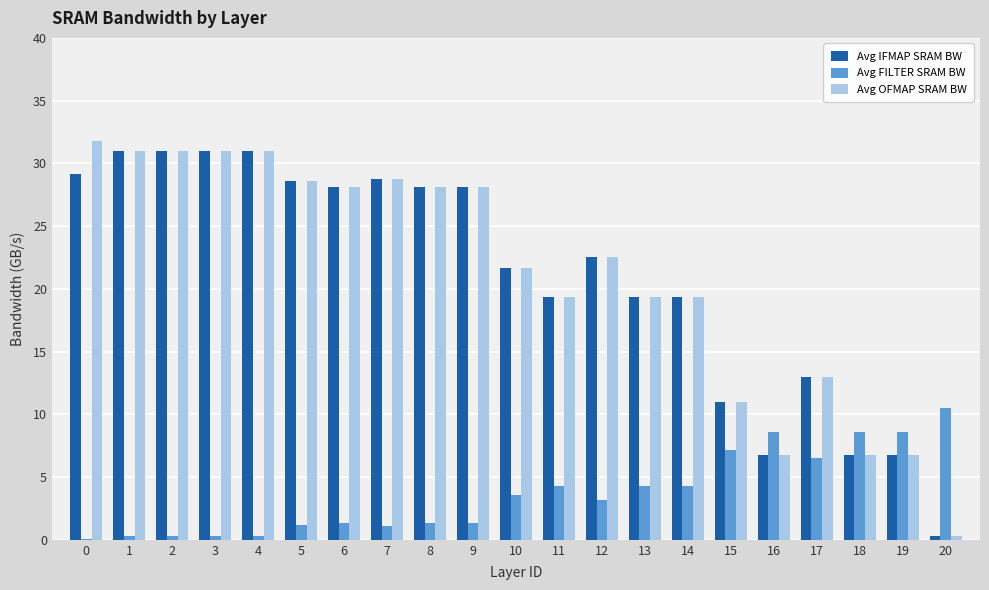

True or false: Avg FILTER SRAM BW has a value of 1.3 at 8.

True